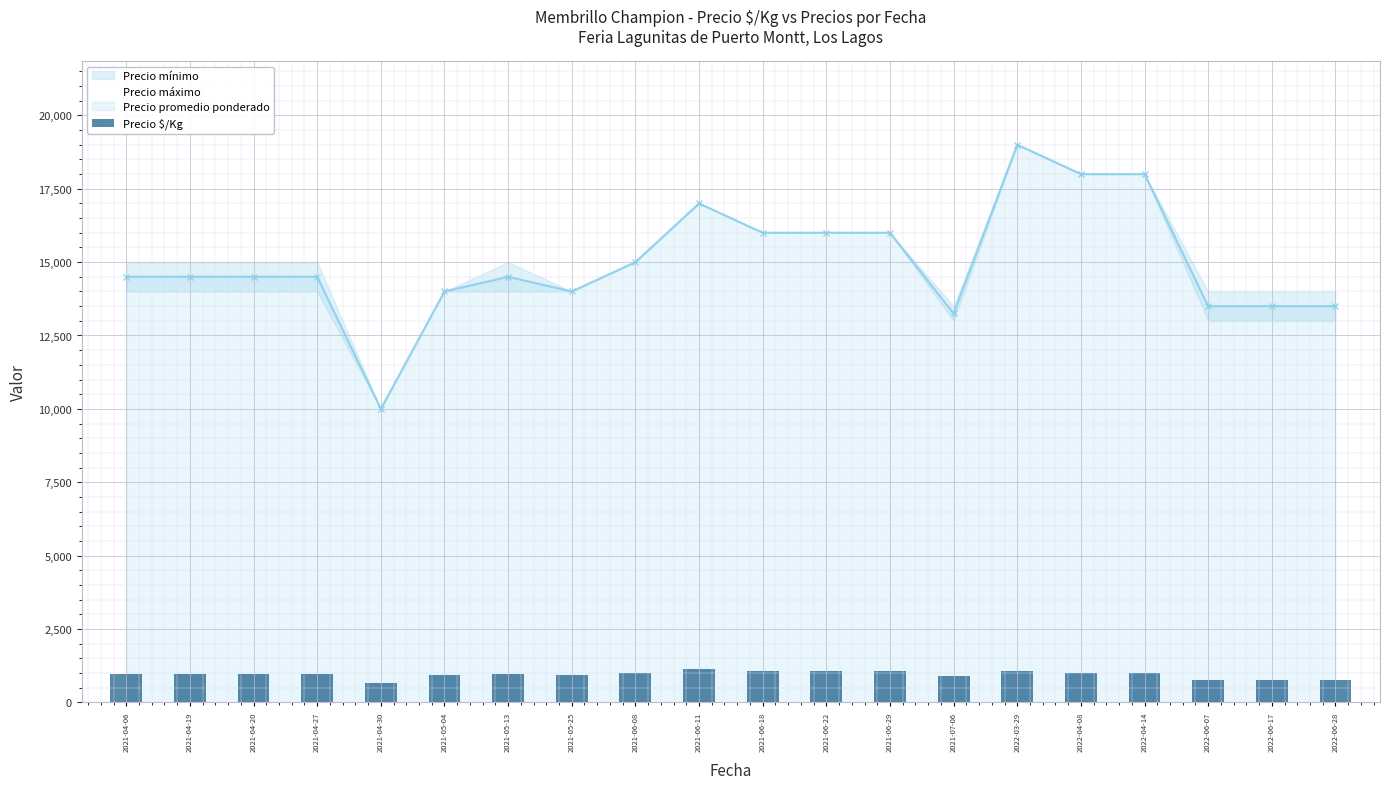

What is the difference between the values at 2022-06-07 and 2022-04-14?

250